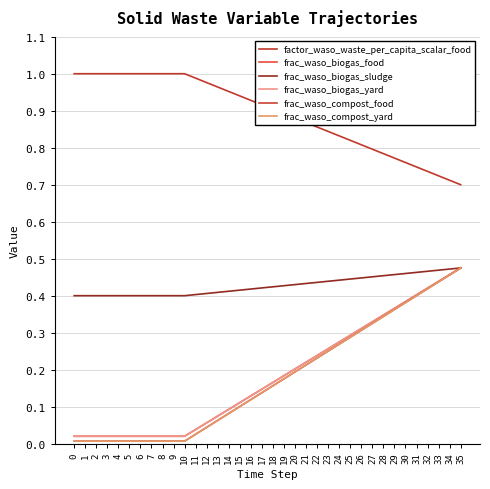

Is the value of factor_waso_waste_per_capita_scalar_food at 6 greater than the value of frac_waso_compost_food at 20?

Yes